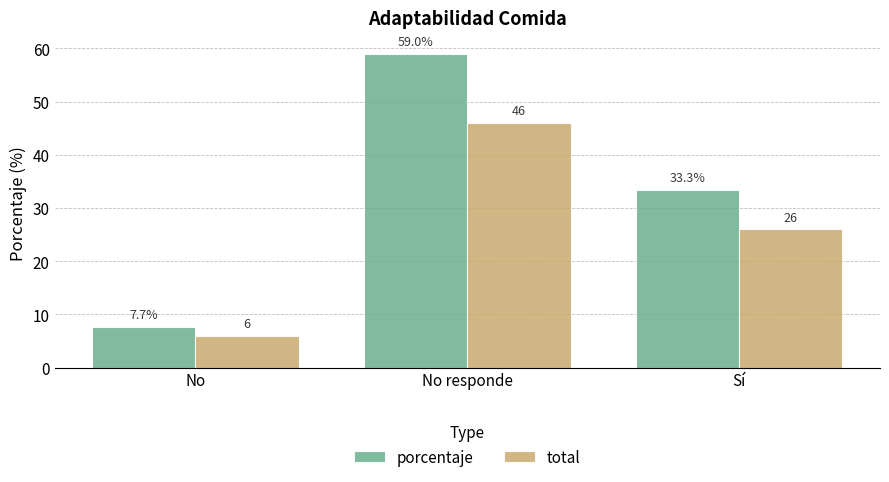

What is the smallest value displayed?

6.0